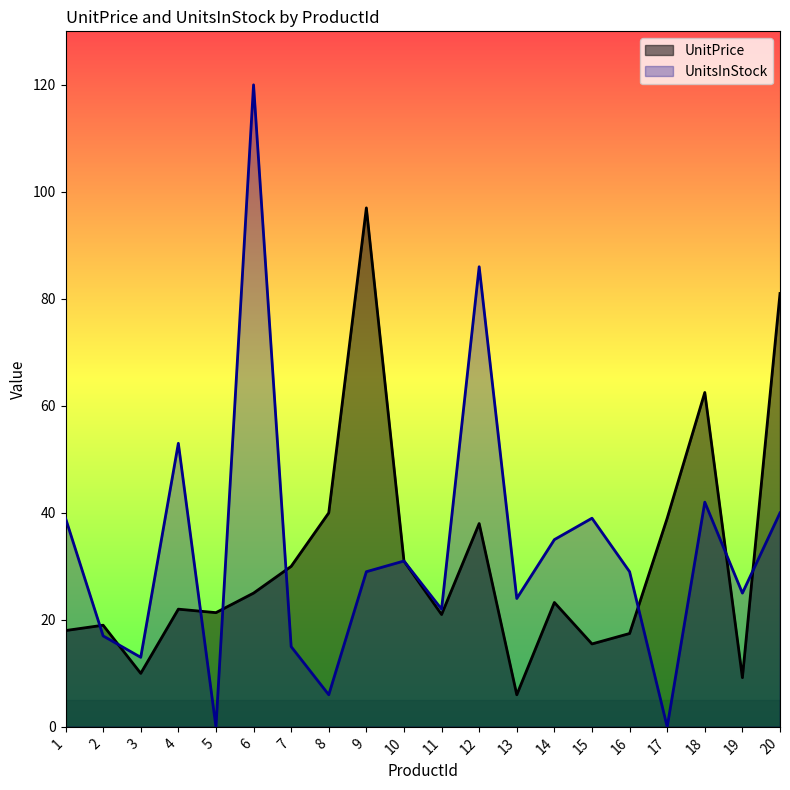

What is the sum of the UnitPrice values at 15 and 1?

33.5